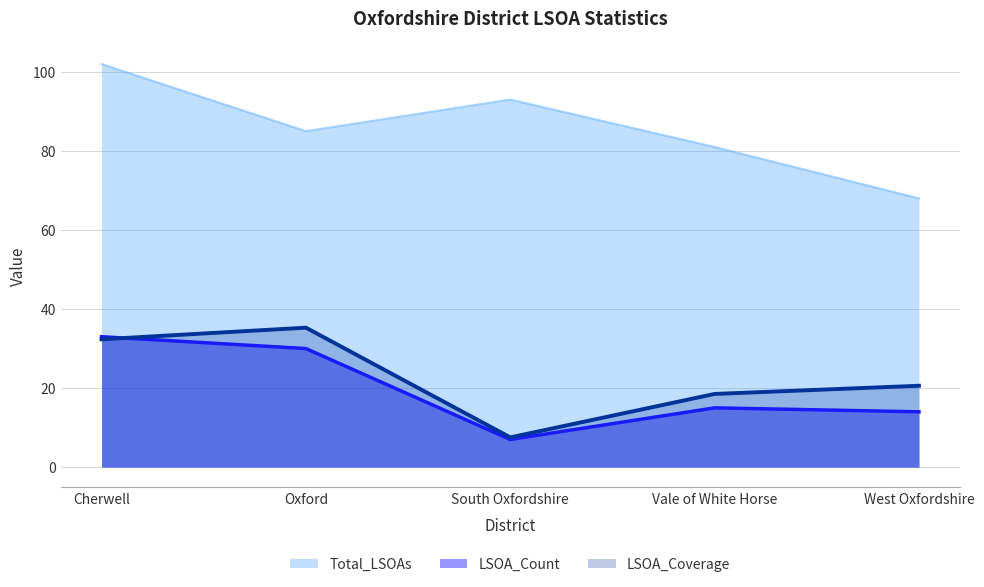

Where is the first local maximum for LSOA_Coverage?

Oxford